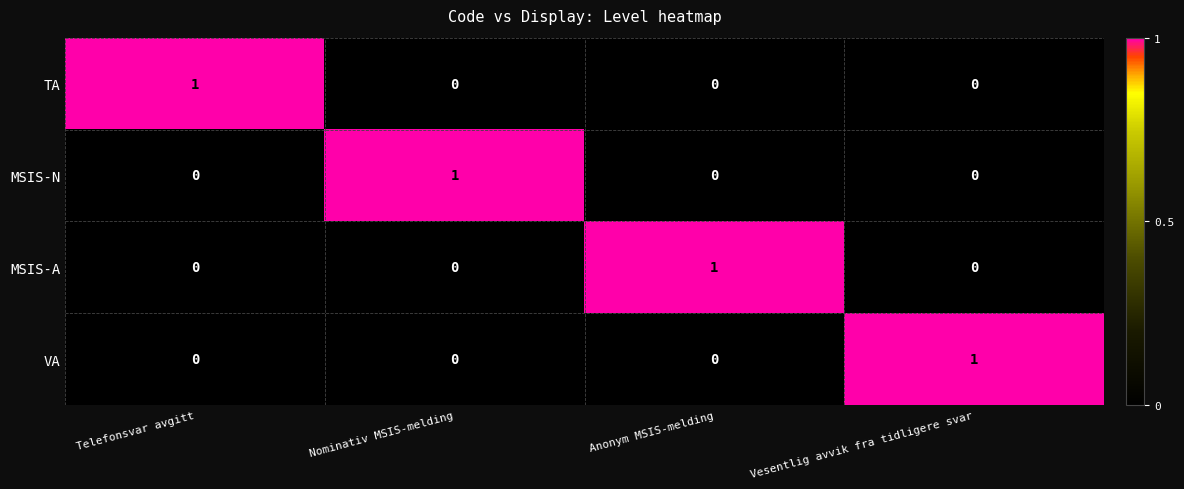

How many MSIS-N values are between 0 and 1?

4